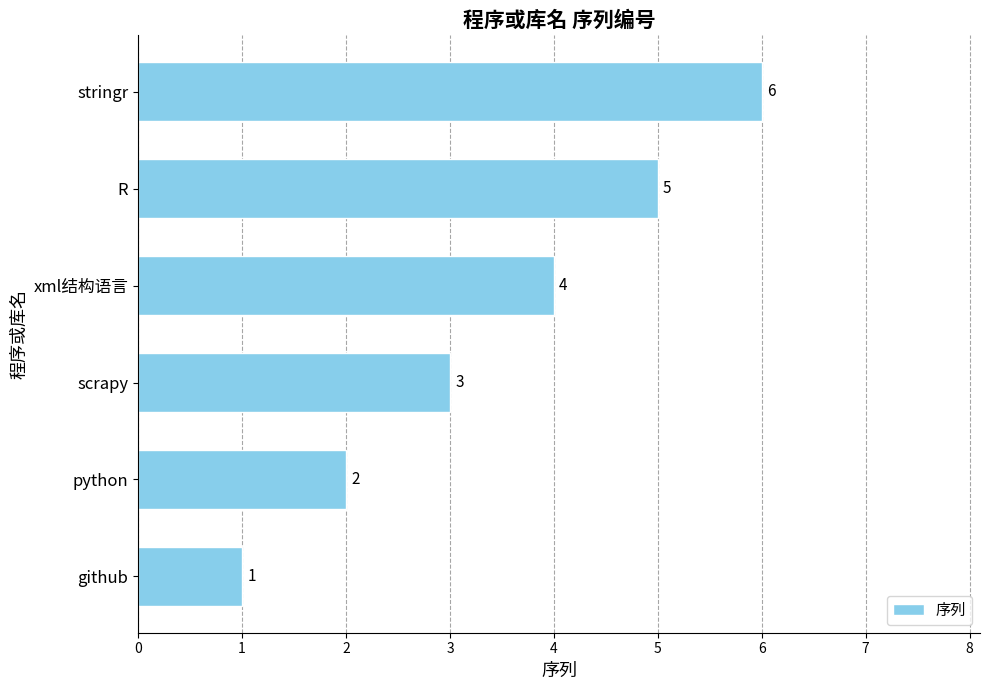

What is the change in value from github to xml结构语言?

+3